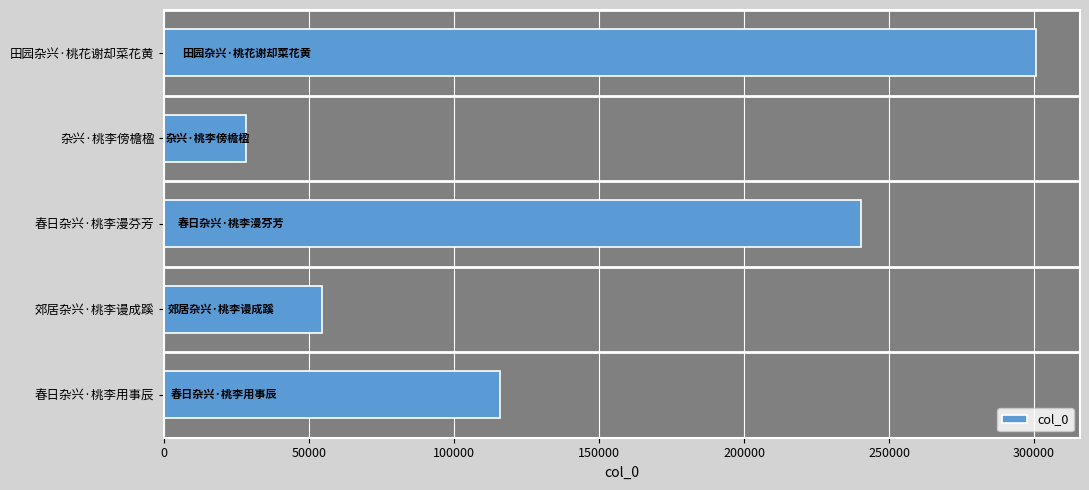

List the labels in order of value, smallest first.

杂兴·桃李傍檐楹, 郊居杂兴·桃李谩成蹊, 春日杂兴·桃李用事辰, 春日杂兴·桃李漫芬芳, 田园杂兴·桃花谢却菜花黄